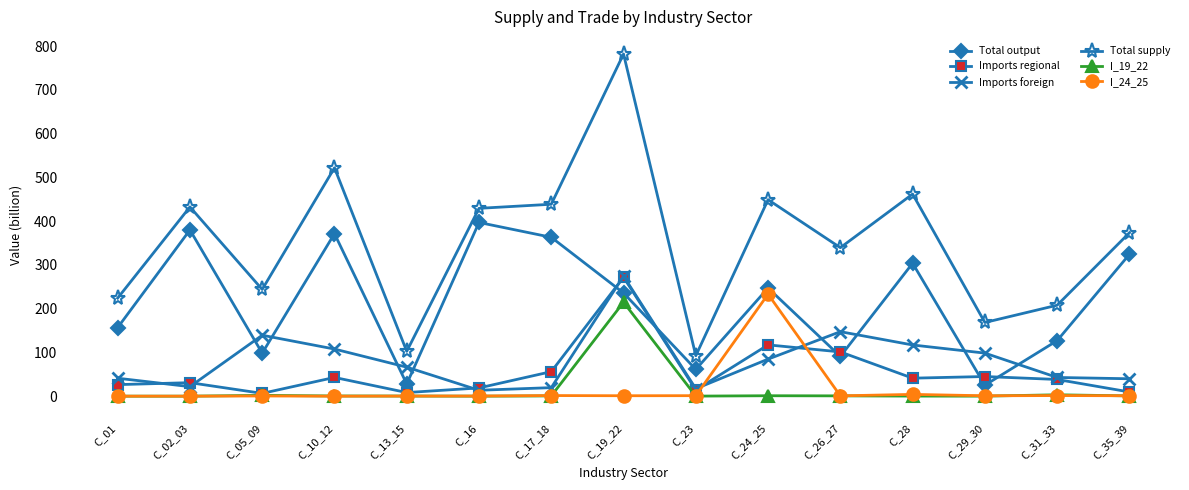

True or false: I_19_22 has more than 0 interior local peaks.

True